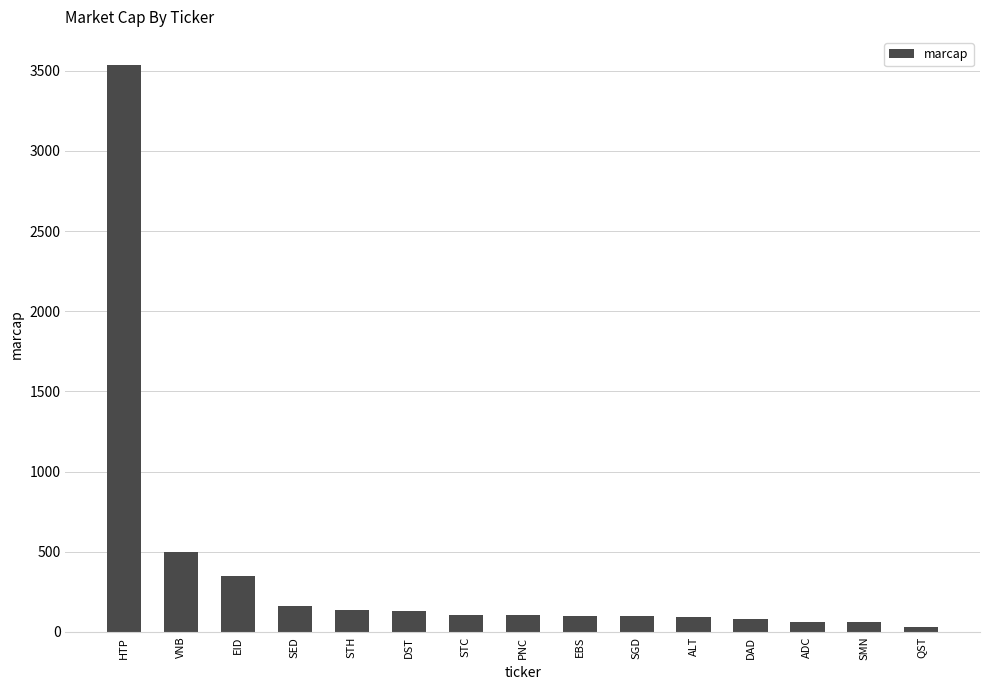

How many data points are less than 107?

7